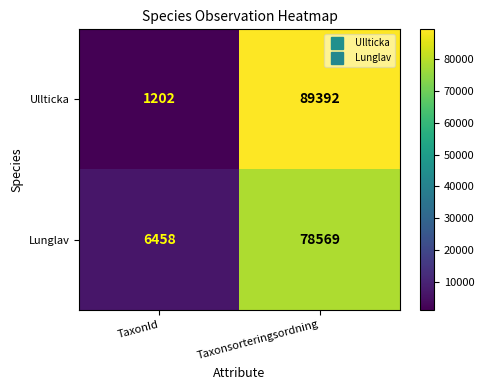

What is the spread (max minus min) of values at Taxonsorteringsordning?

10823